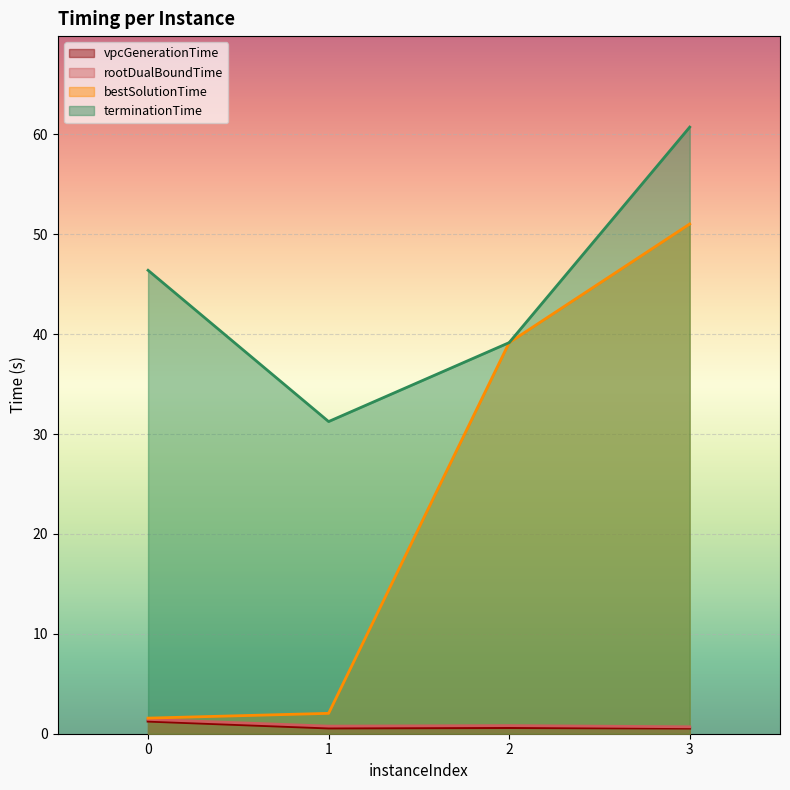

True or false: rootDualBoundTime and terminationTime cross at least once.

False